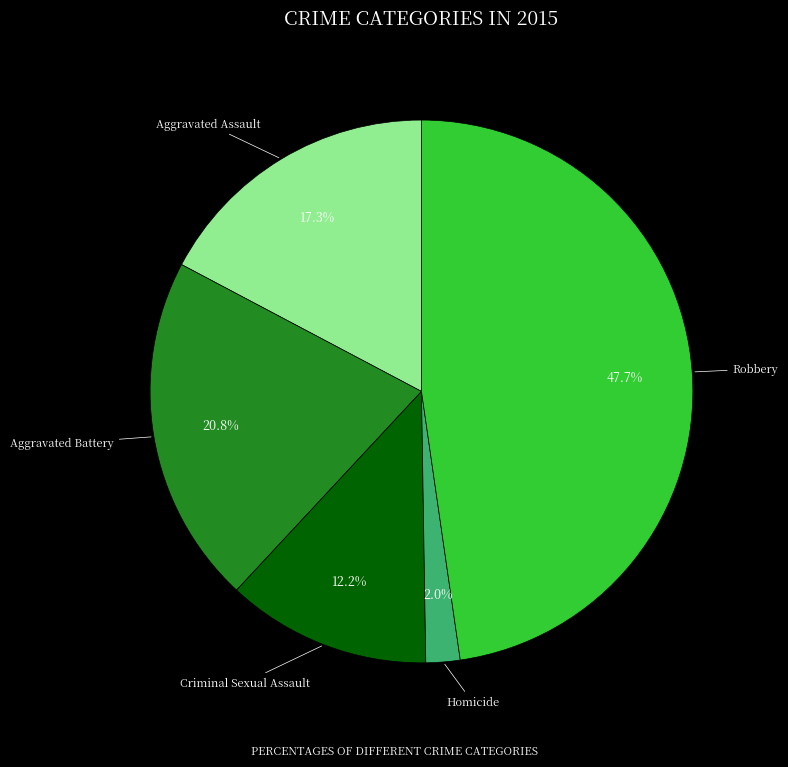

Is there a majority slice in this chart?

No